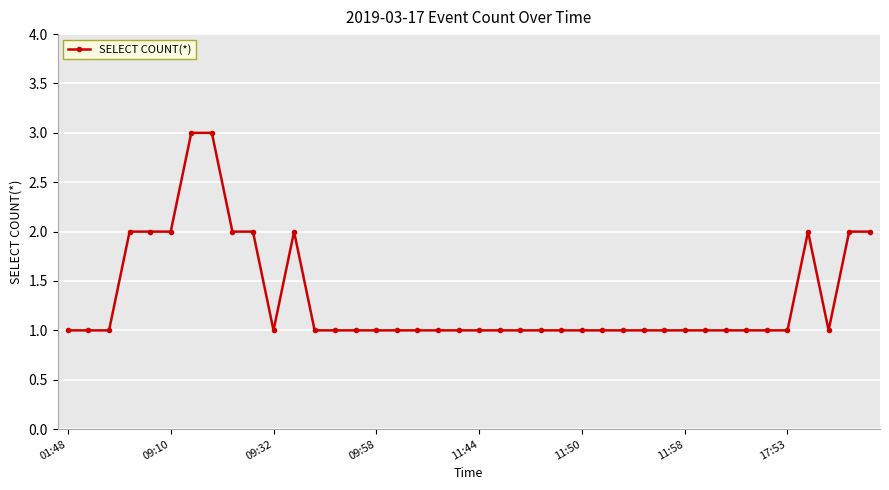

What is the sum of all values?

53